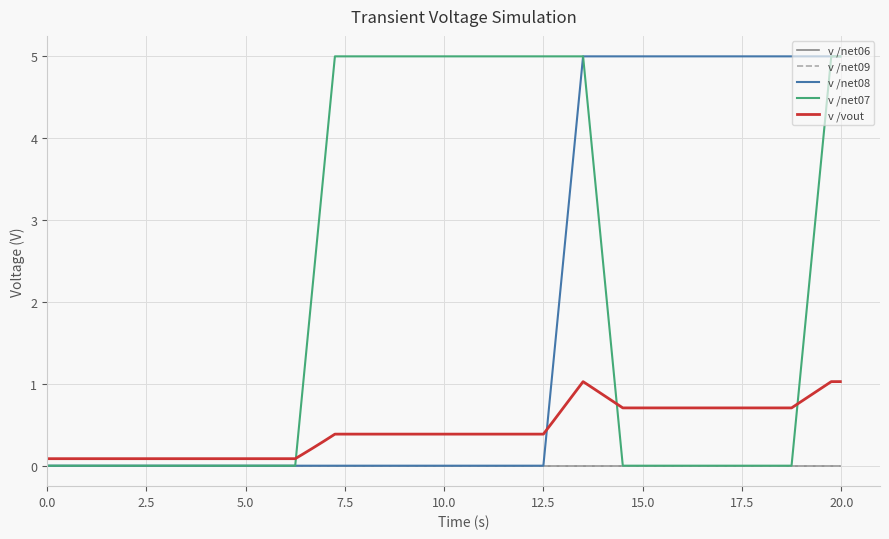

Does the chart have visible grid lines?

Yes